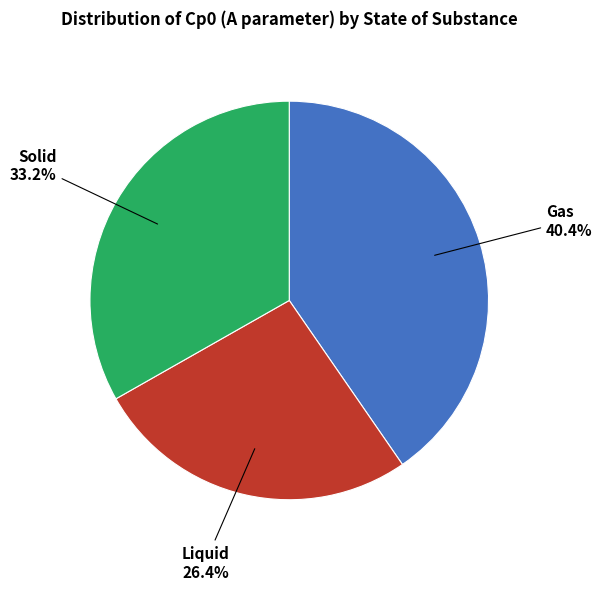

Is there a majority slice in this chart?

No